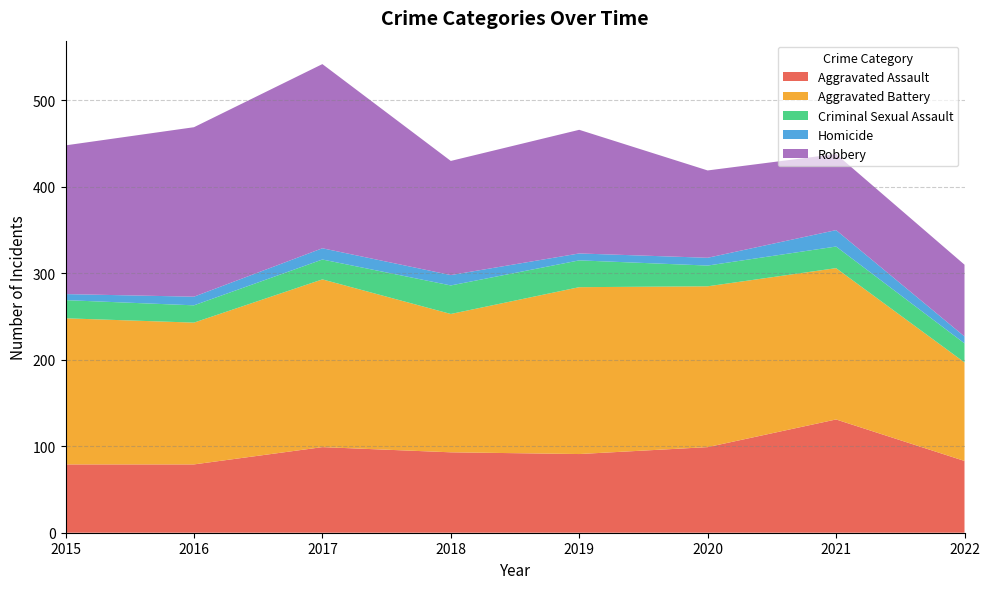

What is the total value across all series at 2022?

310